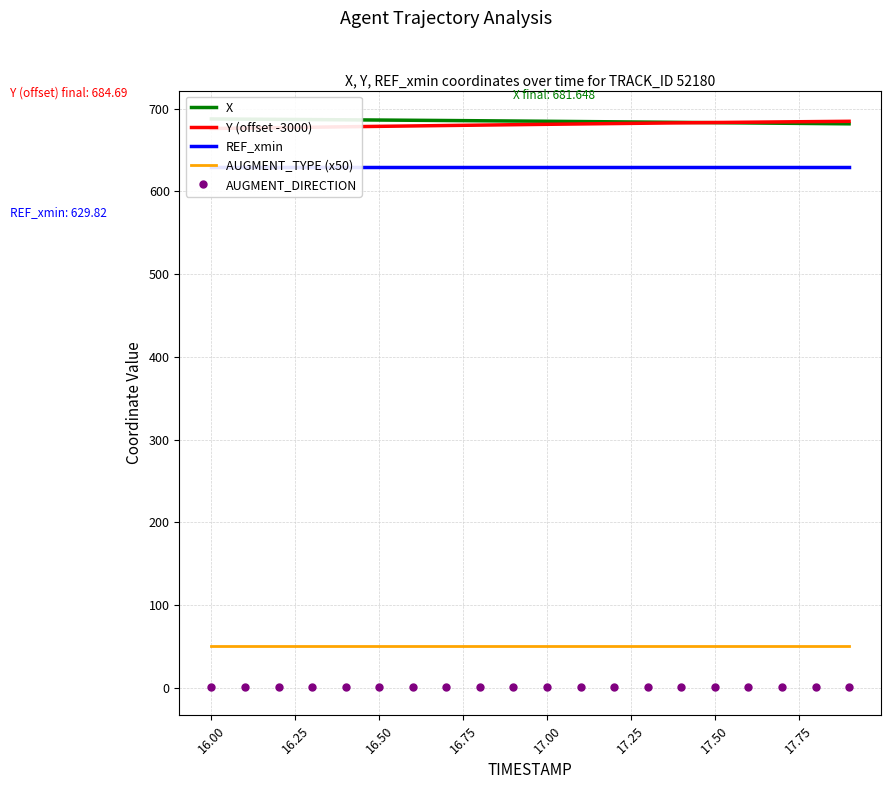

Which series has the largest total across all categories?

X